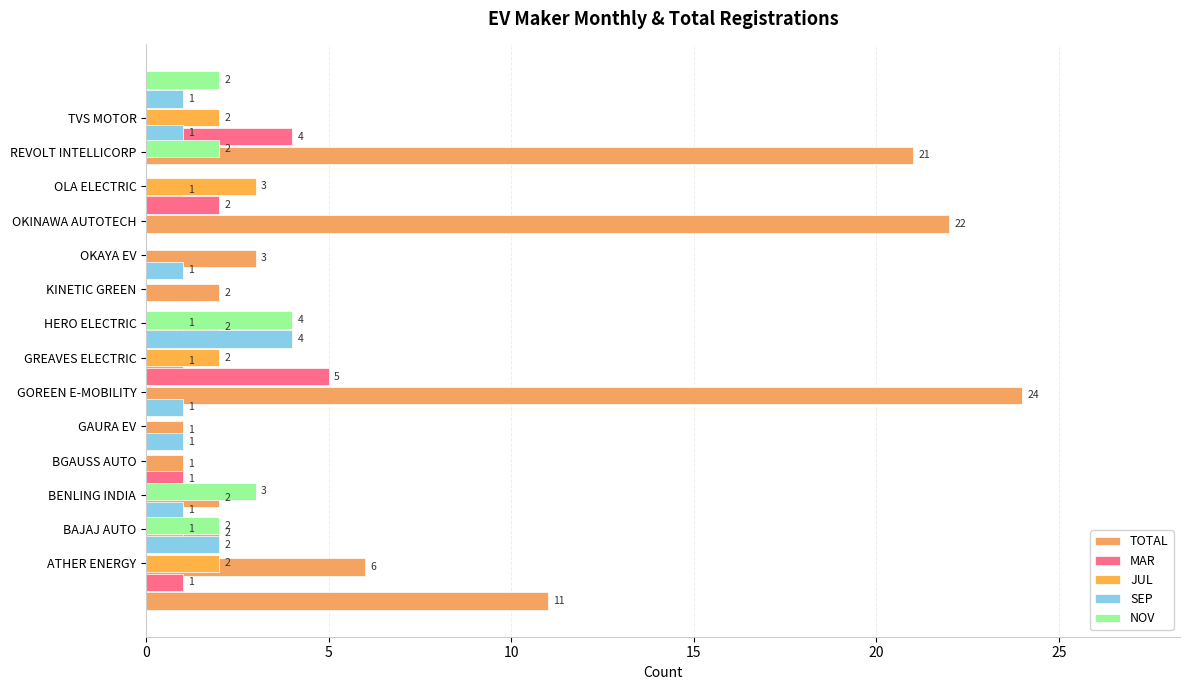

How many values in the TOTAL series exceed 2?

6